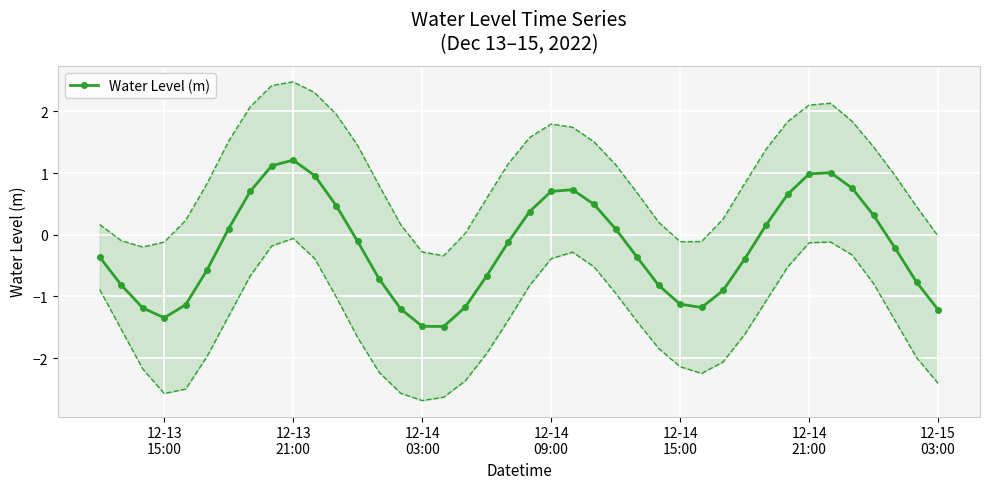

What is the difference between the maximum and minimum values?

2.7